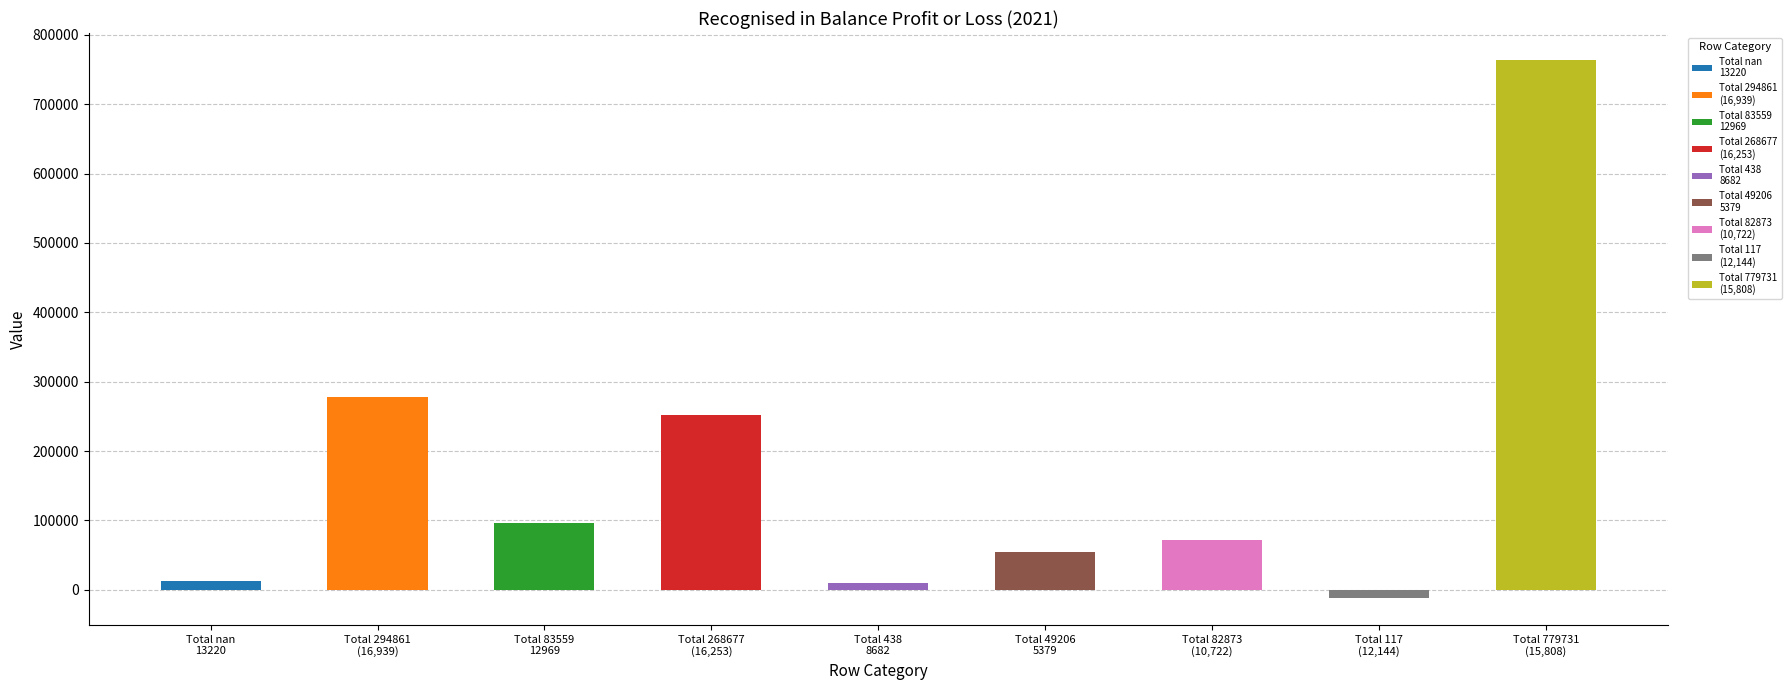

What is the smallest value displayed?

-12027